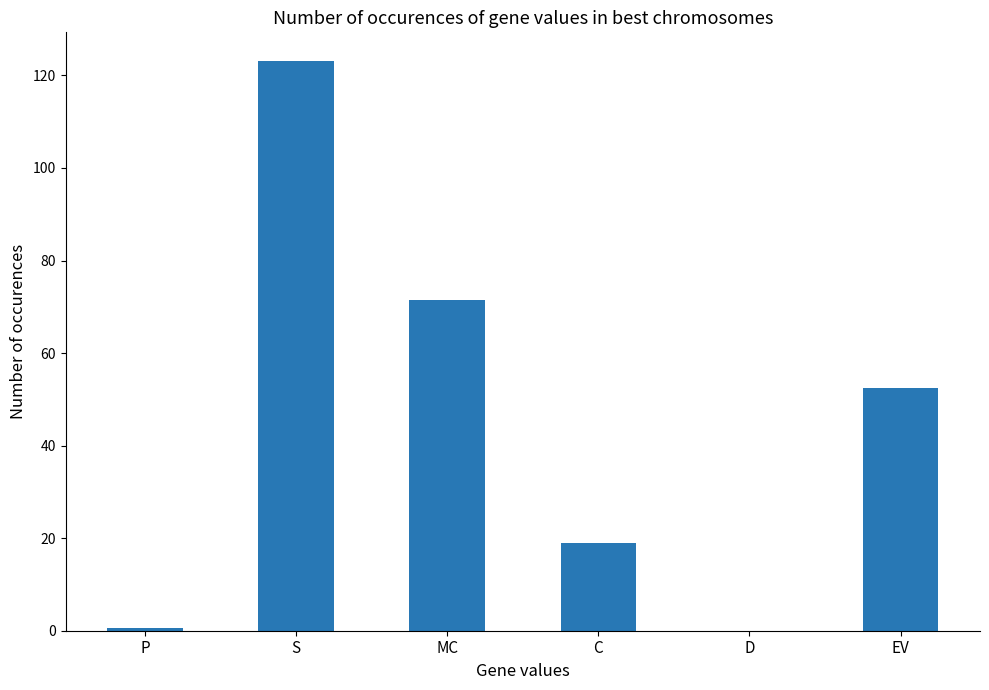

At which label is the value closest to 61?

EV